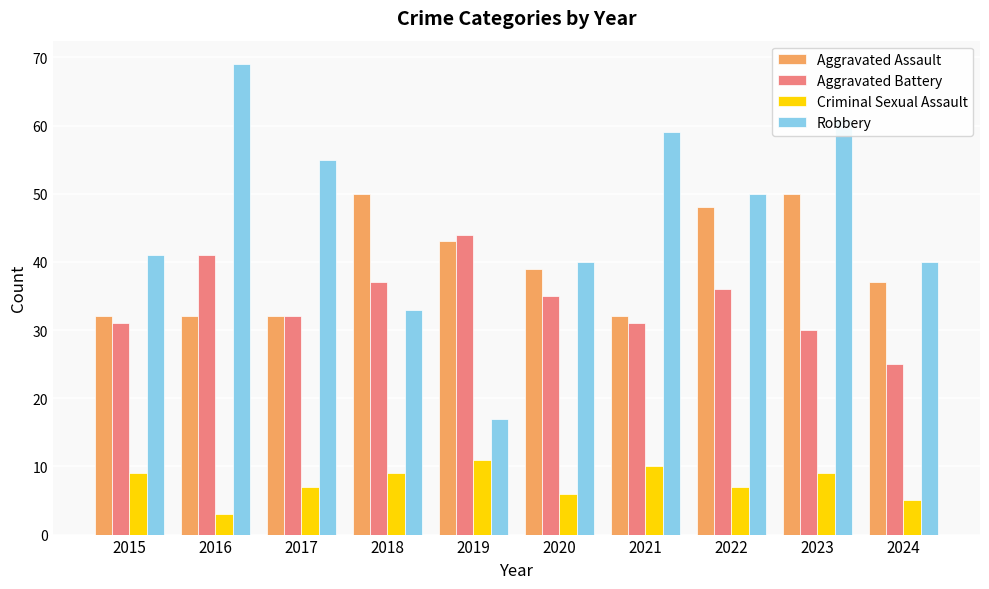

What is the difference between the Robbery values at 2015 and 2024?

1